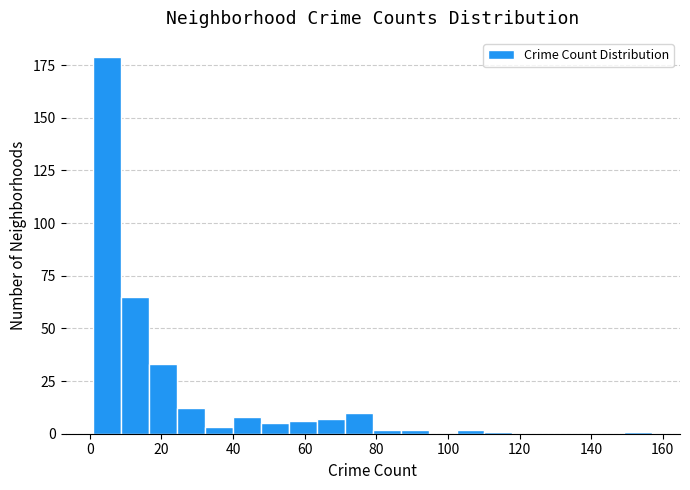

Around what value on the x-axis is the tallest bar? Give the approximate position of its centre, as read against the axis.

4